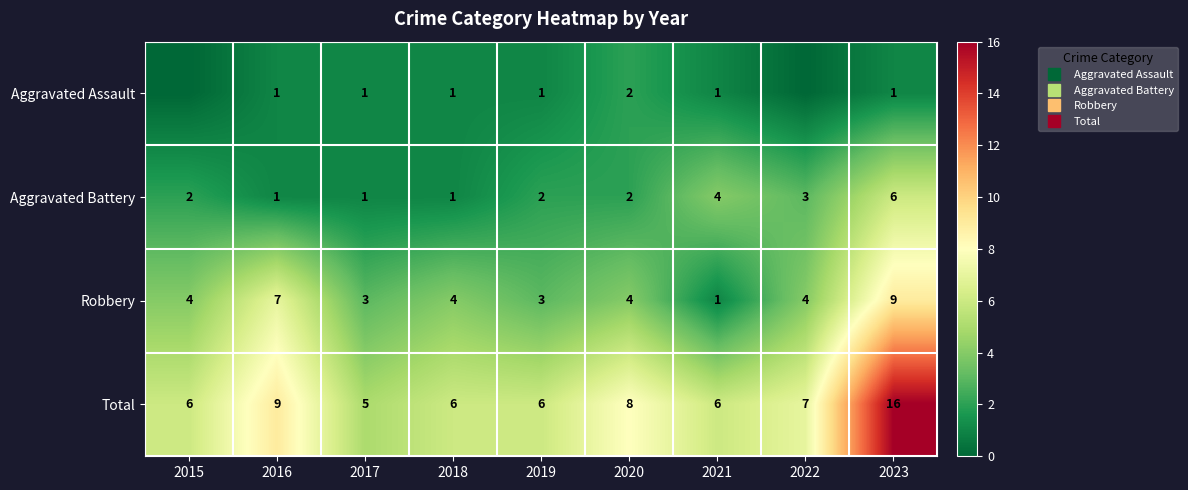

Is the value of Aggravated Assault at 2015 greater than the value of Aggravated Battery at 2023?

No